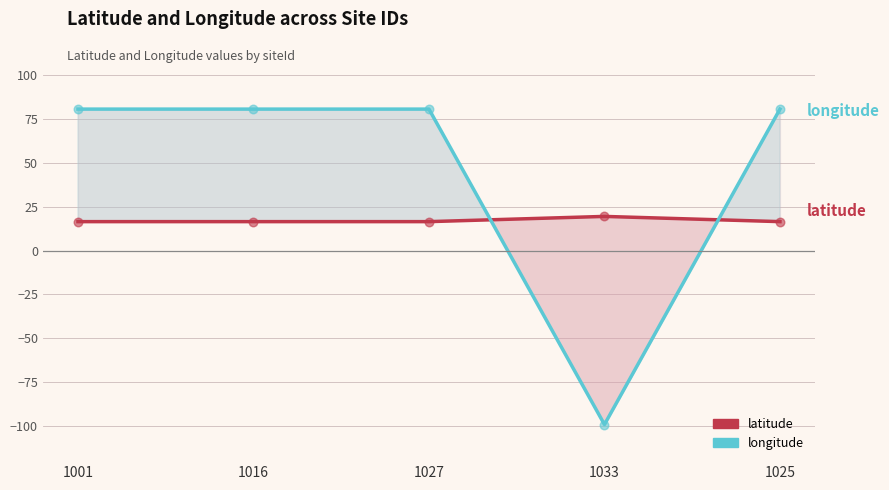

Which series has the largest Y range (max minus min)?

longitude